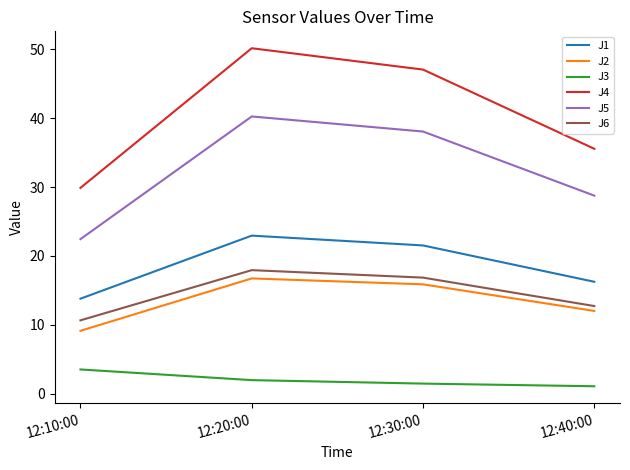

Where is J4 nearest to the value 40?

12:40:00